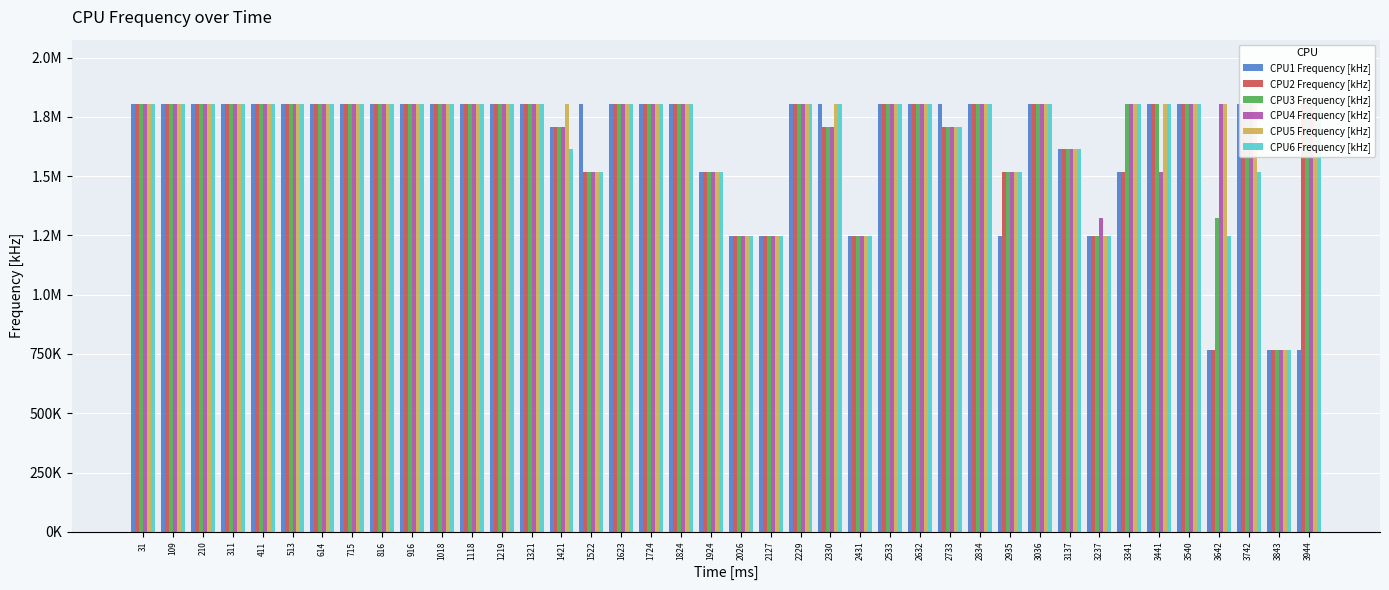

What is the value of the CPU5 Frequency [kHz] bar at the 29th from the left?

1804800